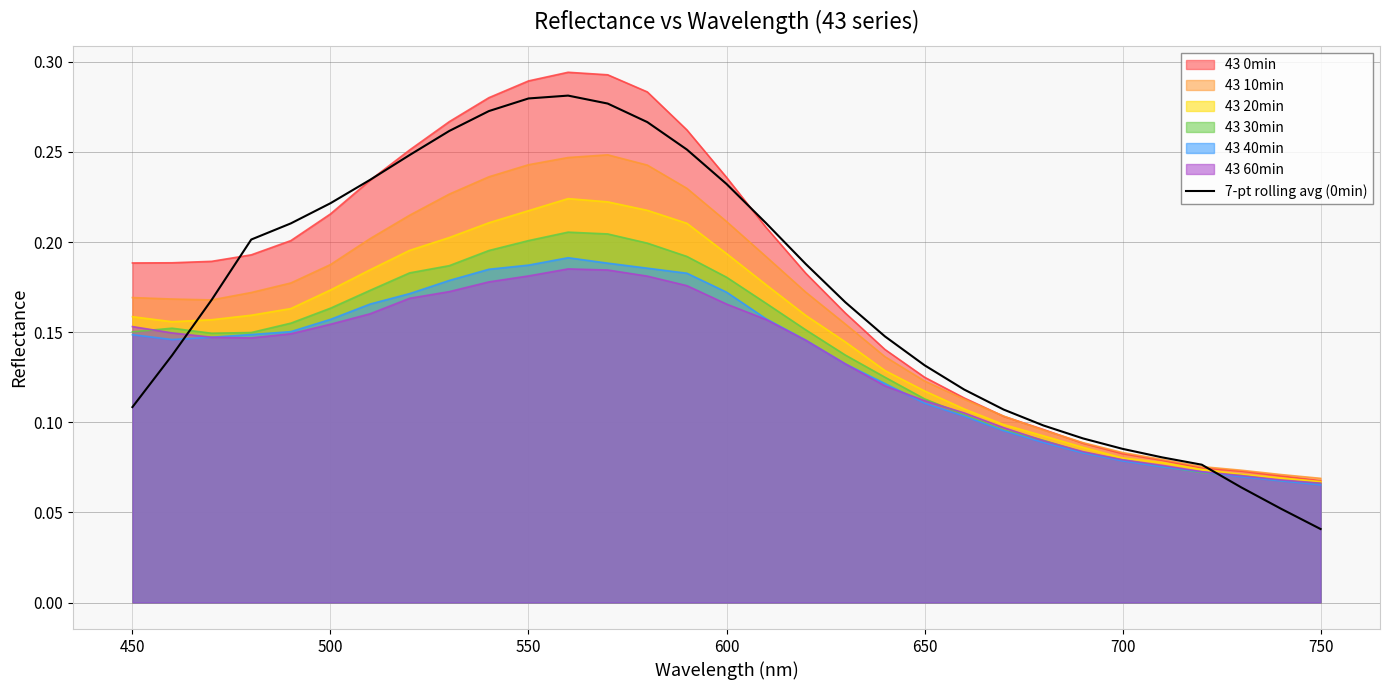

How many lines are shown in the chart?

7